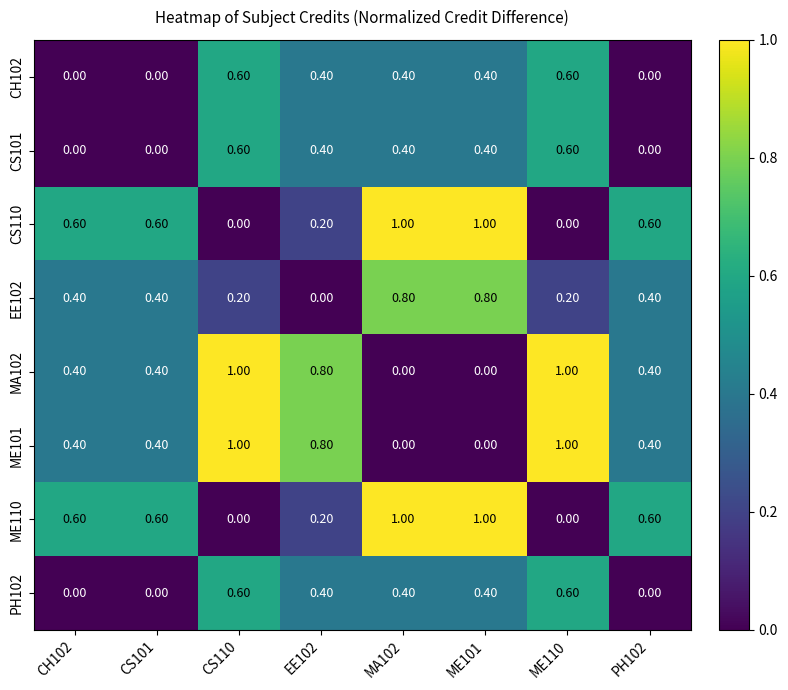

Is the value of ME101 at CS110 greater than the value of EE102 at ME110?

Yes